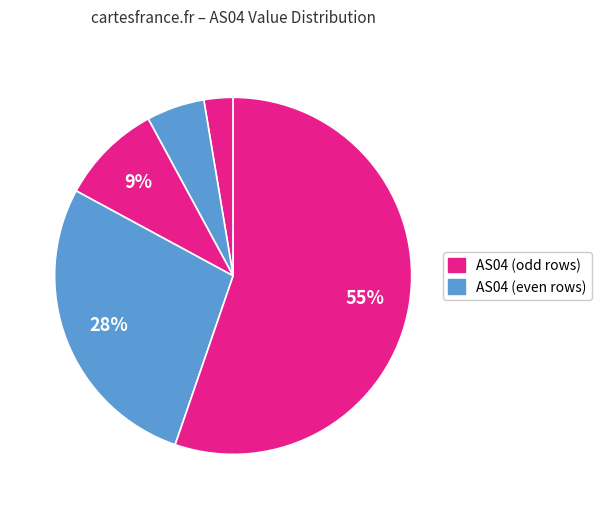

Rank the categories by value from highest to lowest.

AS04=42, AS04=21, AS04=7, AS04=4, AS04=2